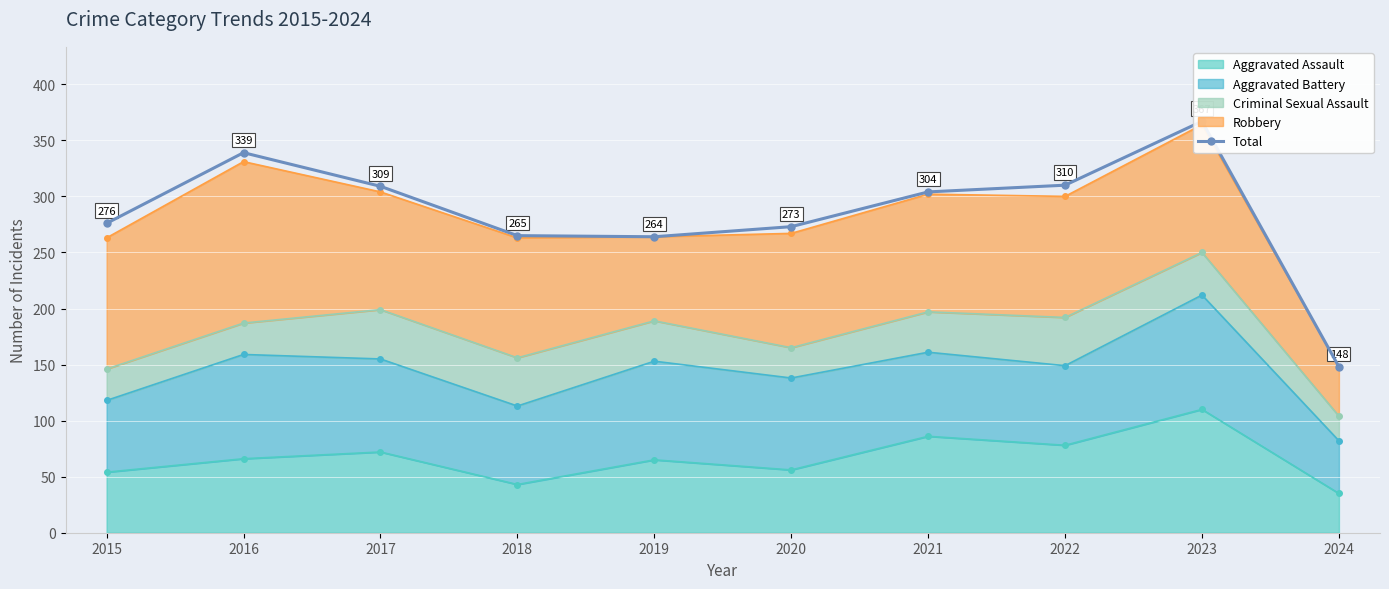

How many lines are shown in the chart?

1